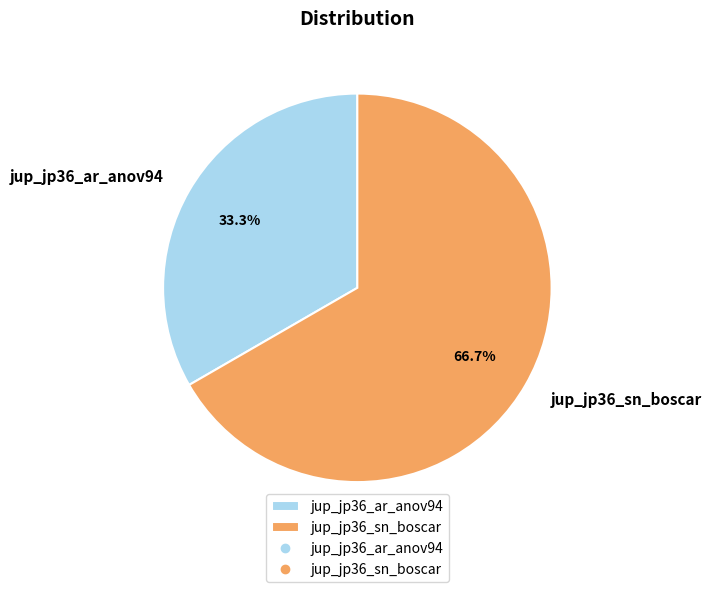

Is jup_jp36_sn_boscar the majority of the pie?

Yes